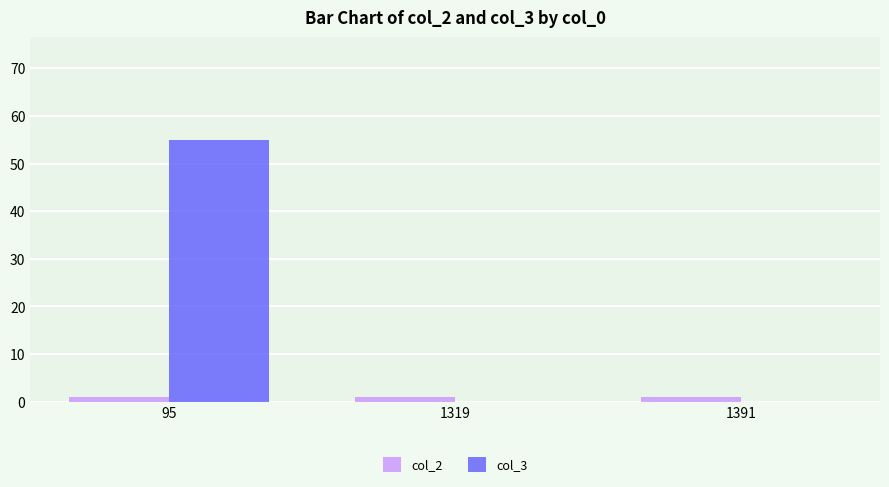

What is the sum of all col_3 values?

55